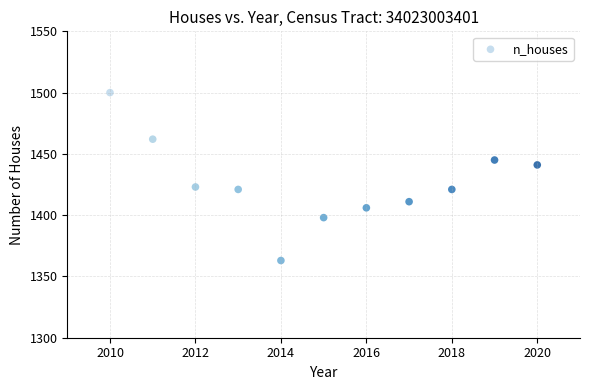

What is the range of Y values (max minus min)?

137